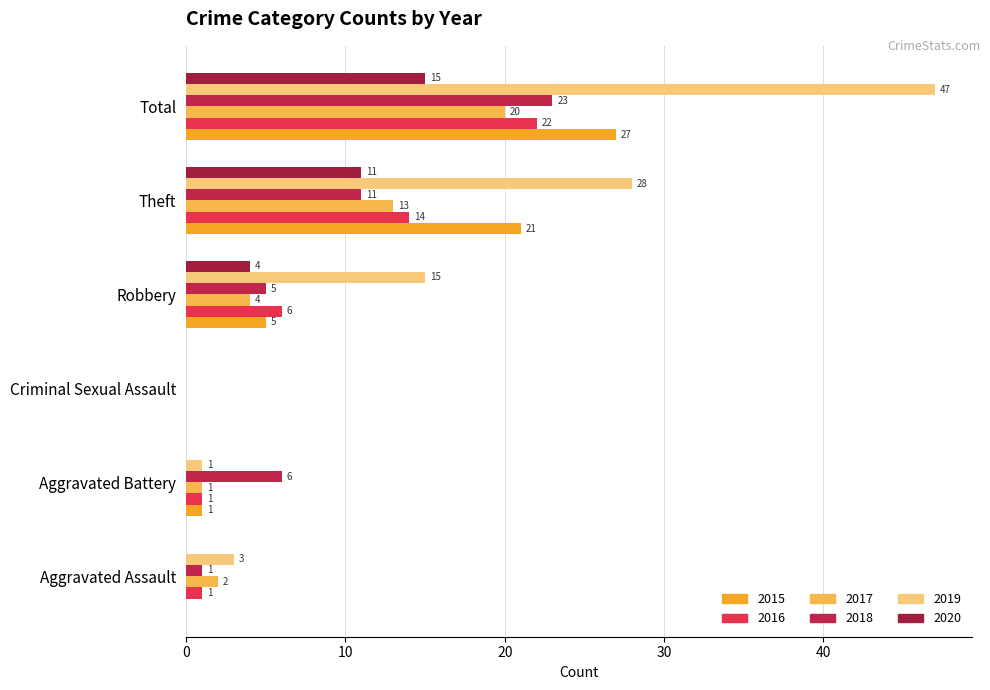

What is the label of the 5th bar from the left?

Theft